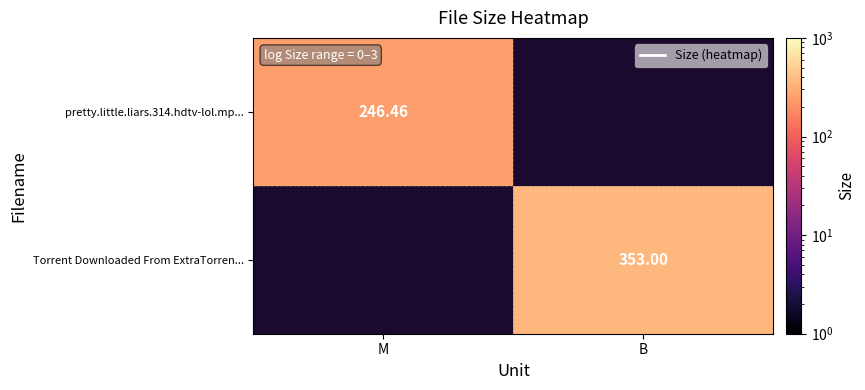

Rank the categories by pretty.little.liars.314.hdtv-lol.mp... value from highest to lowest.

M, B